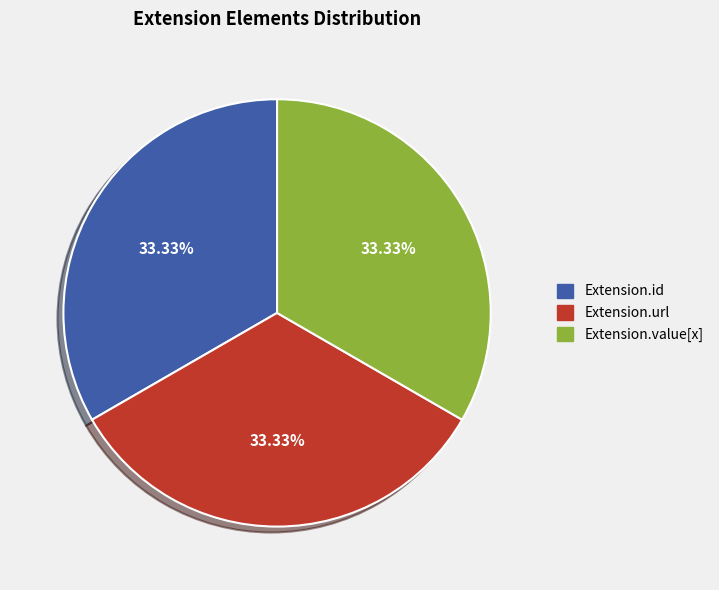

Is there a majority slice in this chart?

No